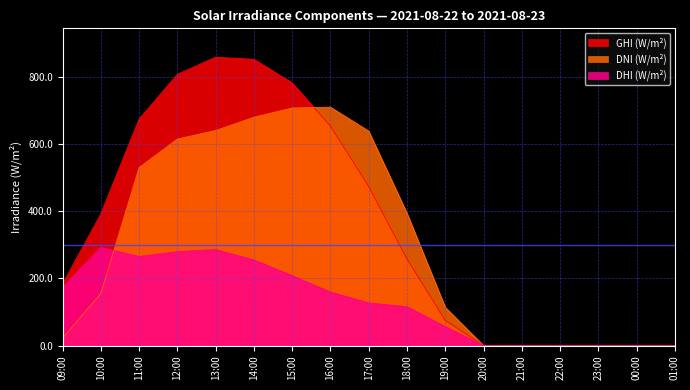

What is the label of the 13th point from the right?

13:00